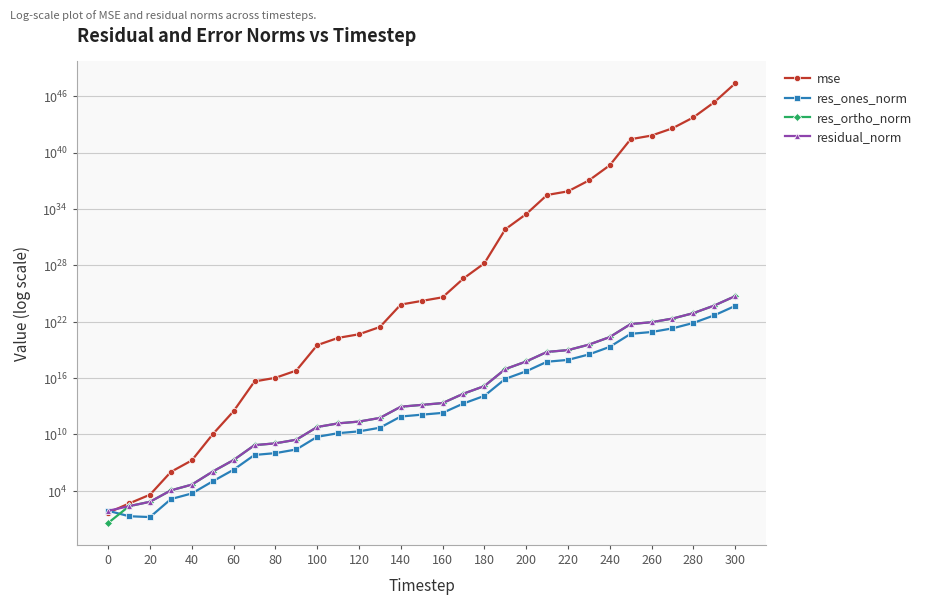

True or false: res_ones_norm and residual_norm cross at least once.

False